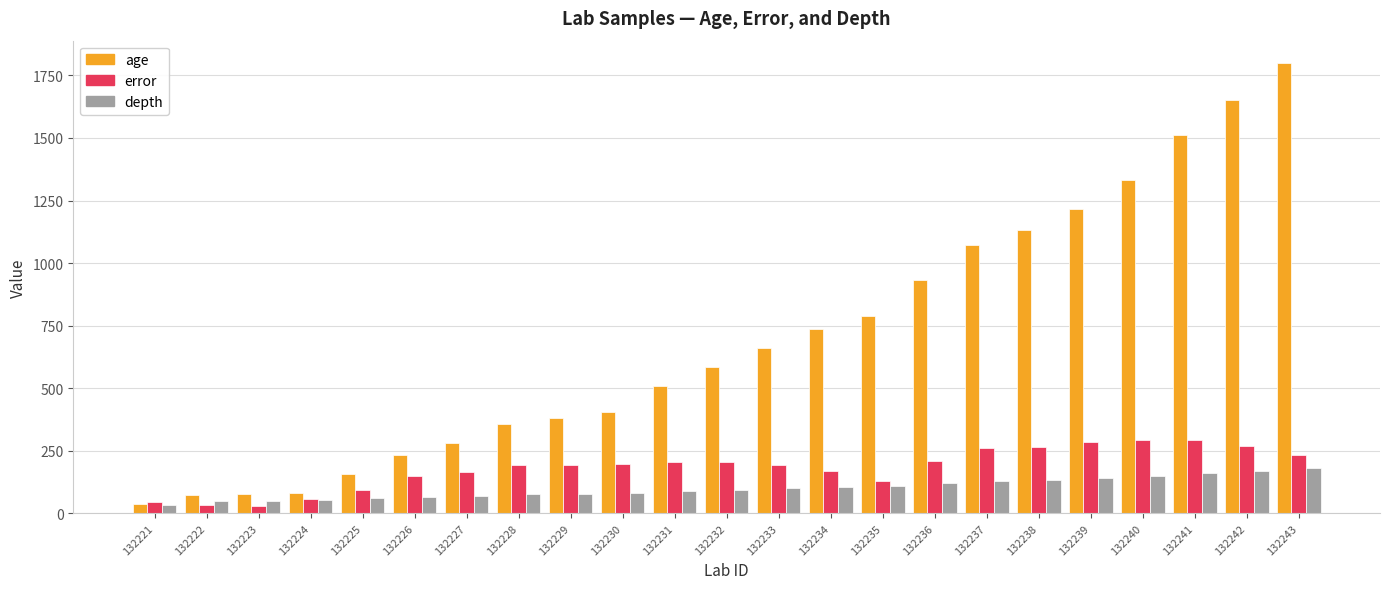

Is the value of age at 132232 greater than the value of depth at 132222?

Yes